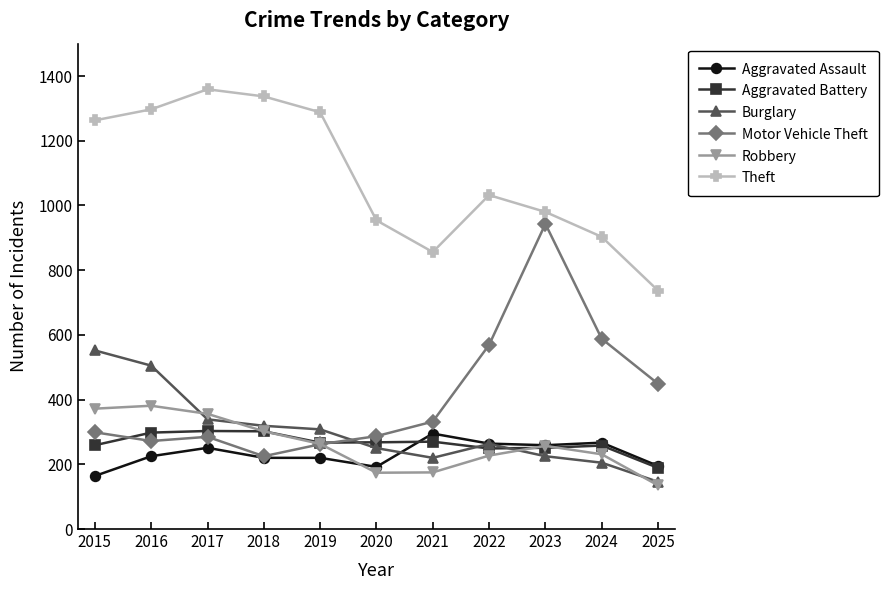

Does the chart display data point markers on the line(s)?

Yes